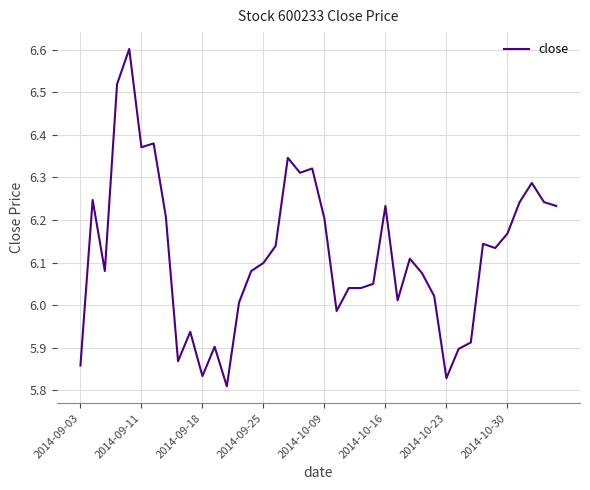

What is the maximum value shown in the chart?

6.6